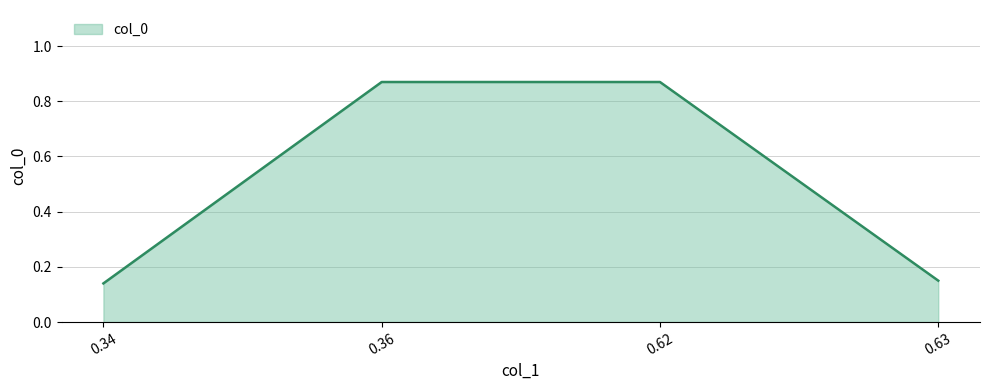

Is it true that the value at 0.36 is 1.4?

False